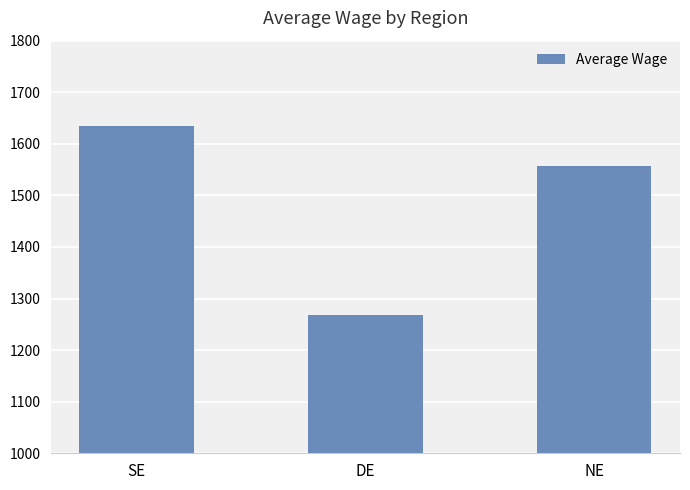

What position from the right is NE?

1